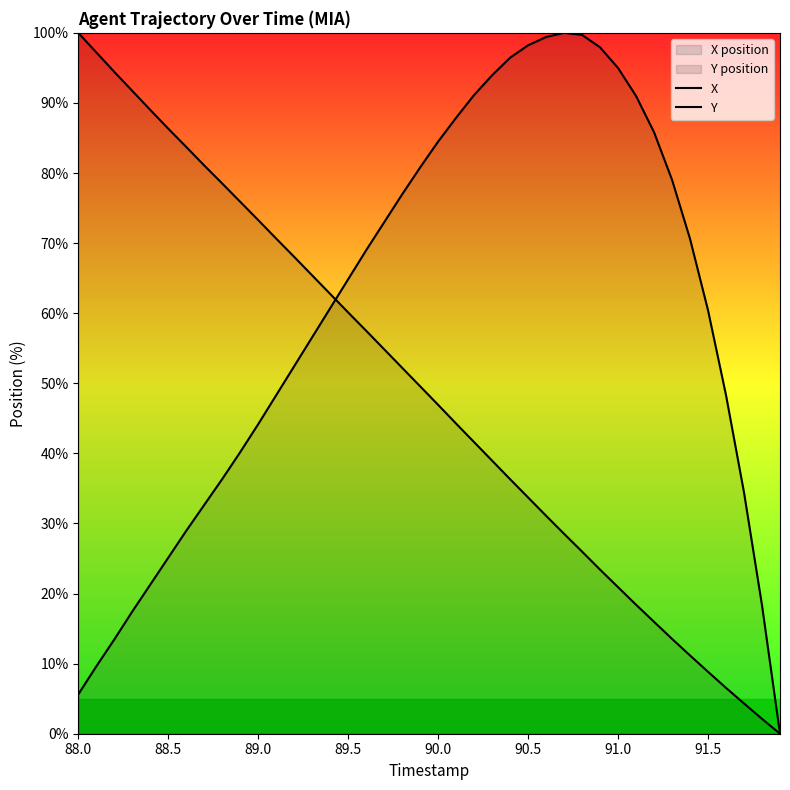

What are all the series names shown in the legend?

X, Y